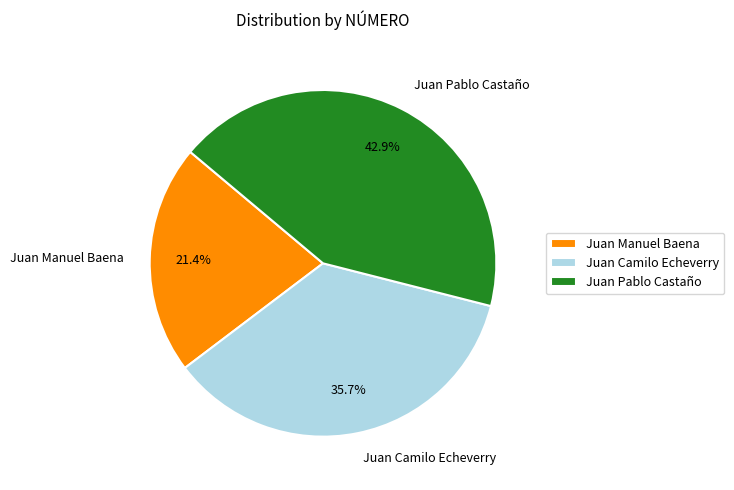

Which category has the smallest portion of the pie?

Juan Manuel Baena